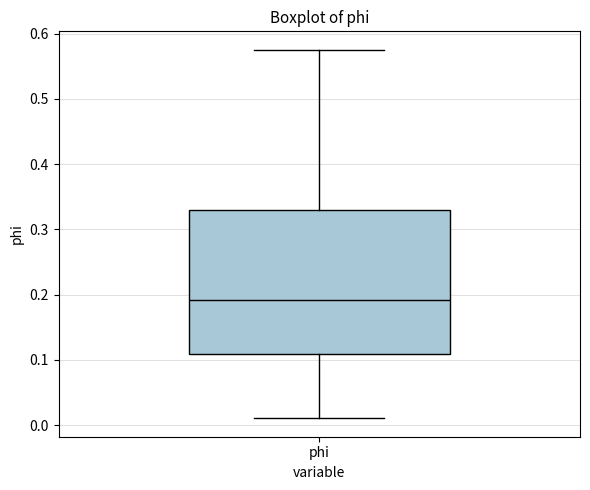

Where does the upper whisker of the box for phi end on the y-axis? The values are not printed on the chart, so give them approximately, as read against the axis.

0.58